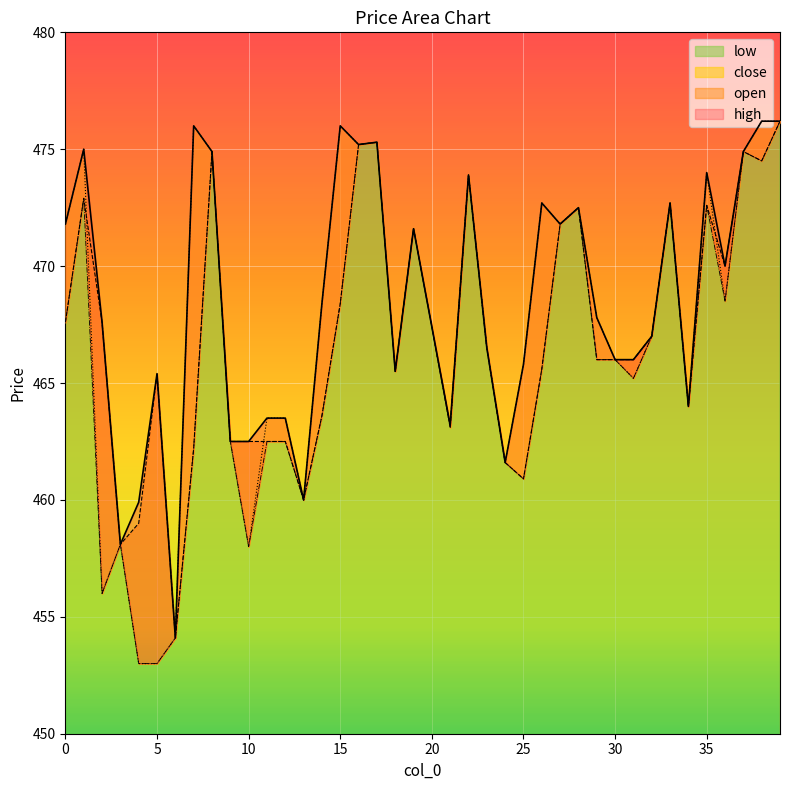

At which category is the sum across all series the highest?

39